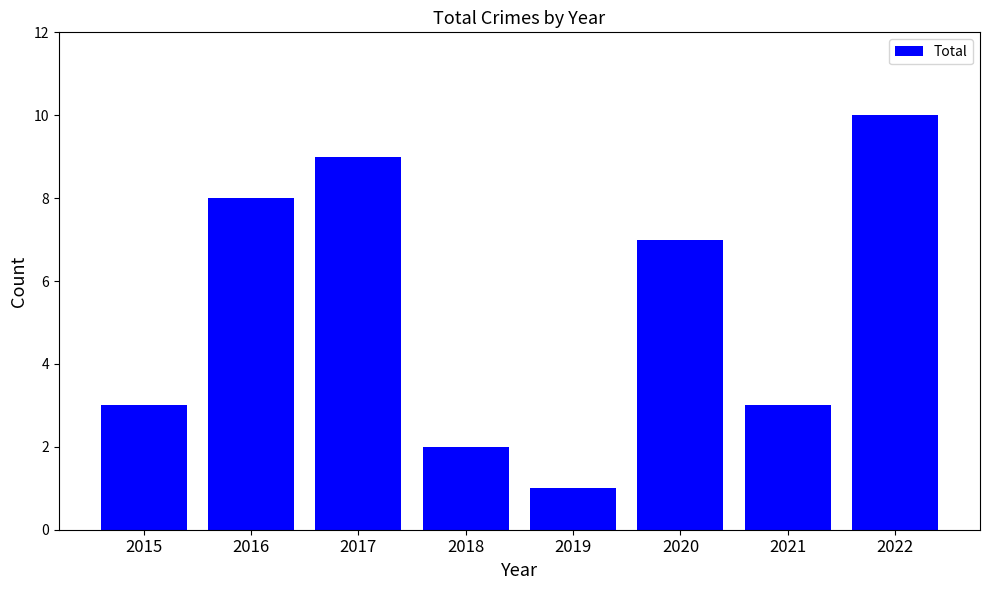

Which has a higher value, 2015 or 2017?

2017